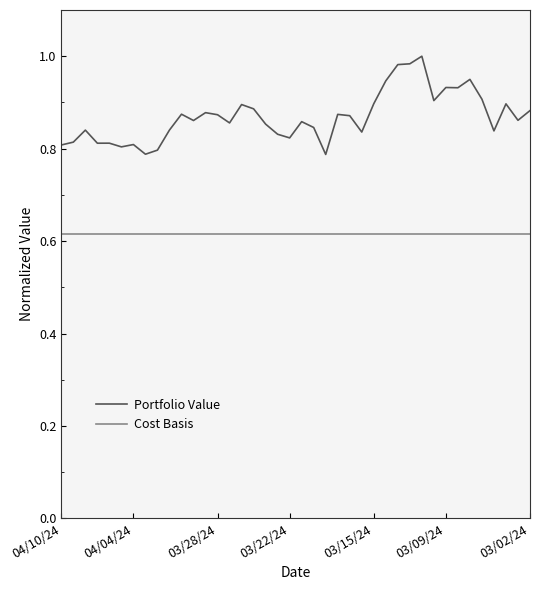

Rank the series by their maximum value, from highest to lowest.

Portfolio Value, Cost Basis